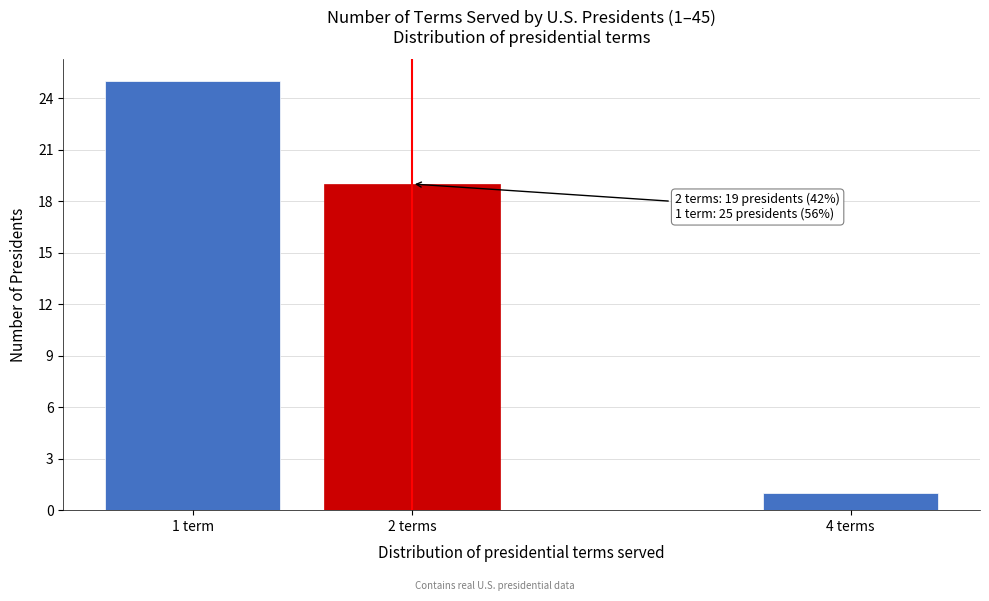

Reading left to right, list all the values displayed in this chart.

25	19	1